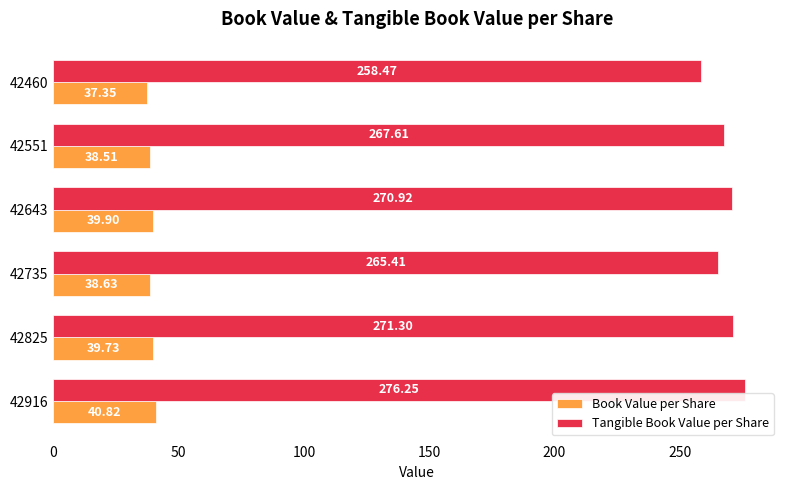

Which series has the largest range (max minus min)?

Tangible Book Value per Share